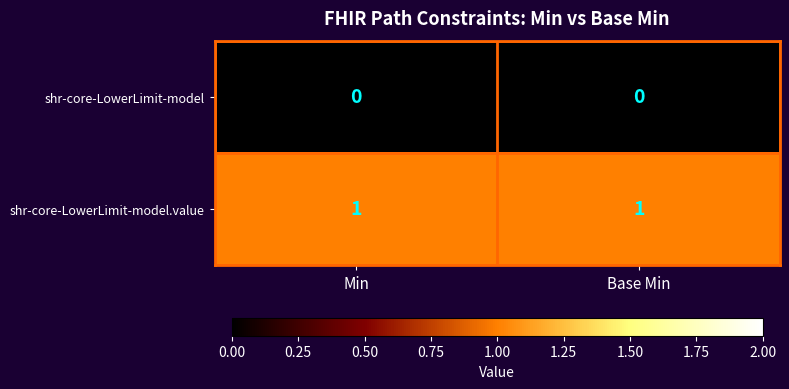

The value of shr-core-LowerLimit-model.value at Min is 0. True or false?

False